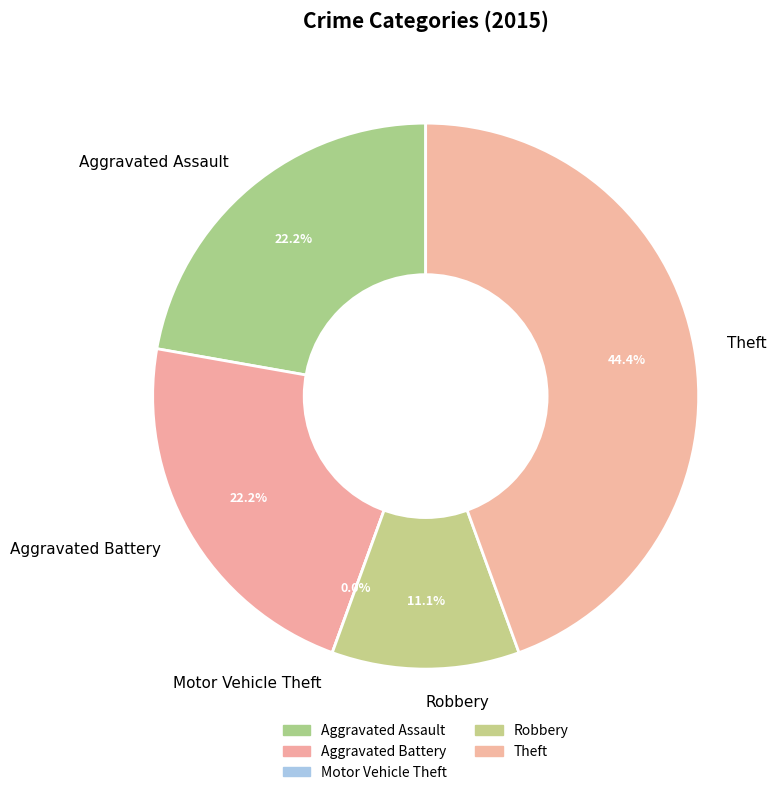

To the nearest percent, what is the difference between the Aggravated Assault and Motor Vehicle Theft slice percentages?

22%